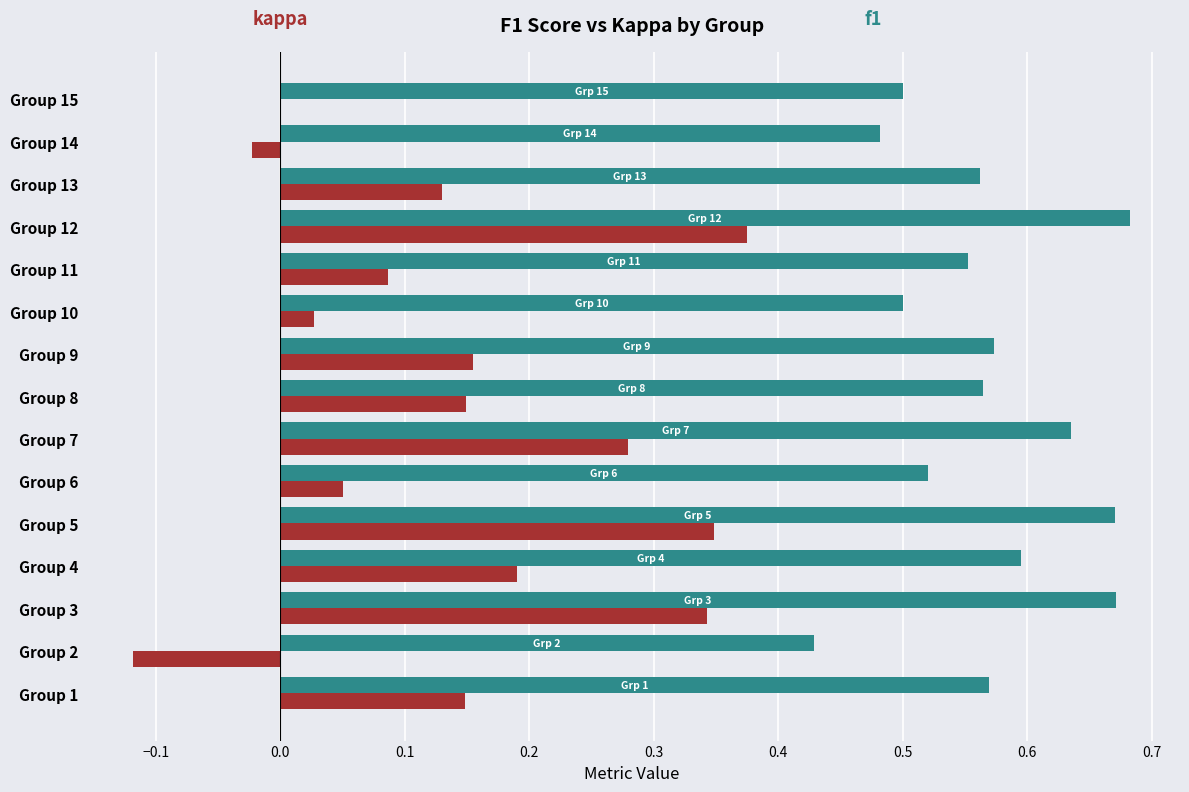

At which category is the sum across all series the highest?

Group 12